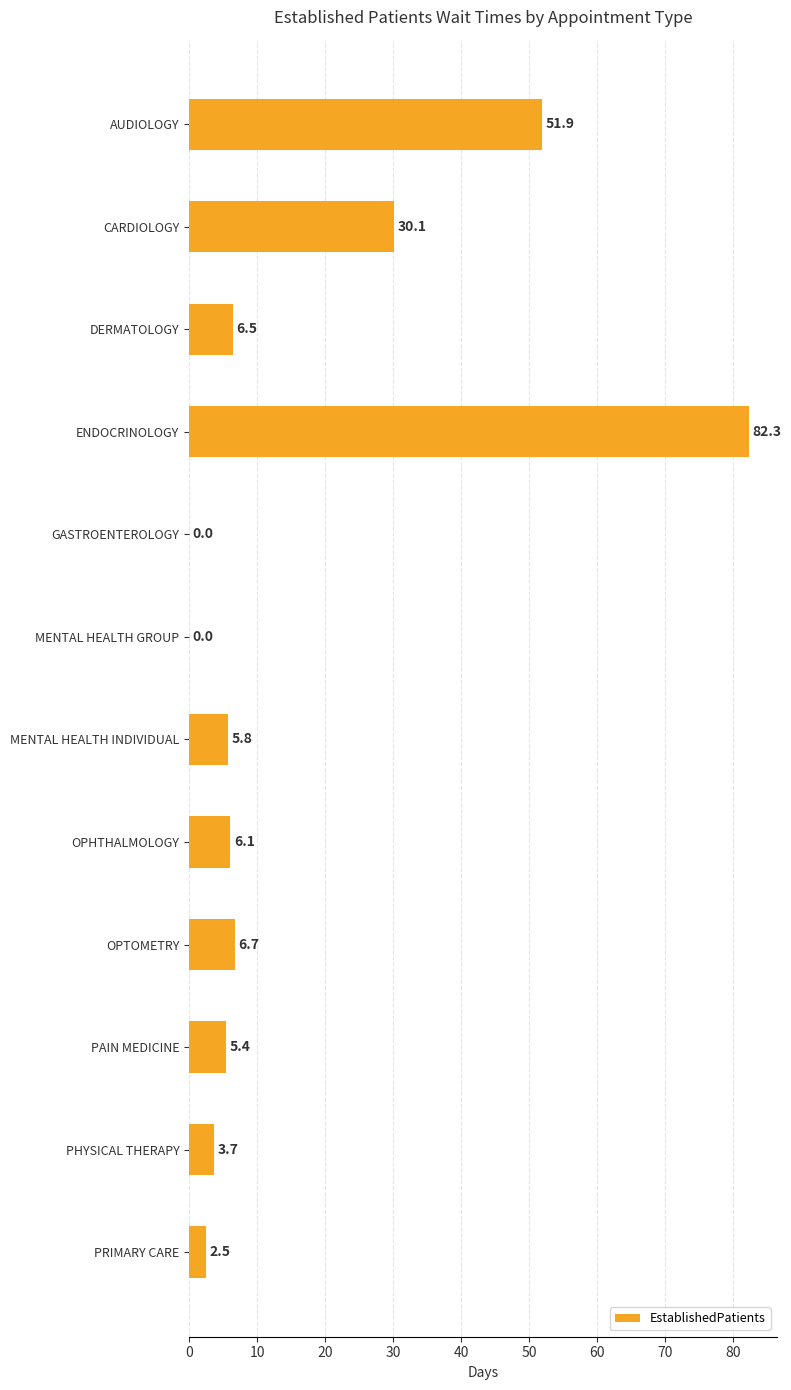

True or false: the data shows 5.4 at PAIN MEDICINE.

True